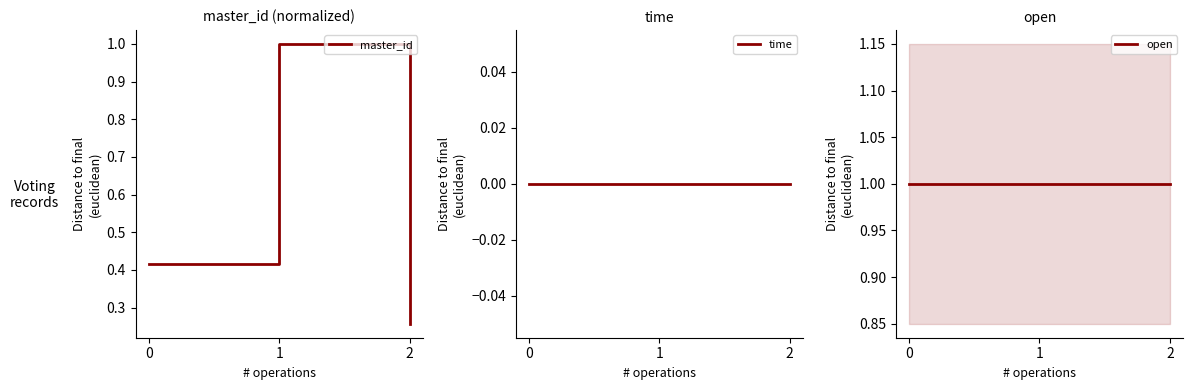

Reading left to right, what are all the values shown in this chart?

master_id: 0.4	1.0	0.3
time: 0.0	0.0	0.0
open: 1.0	1.0	1.0